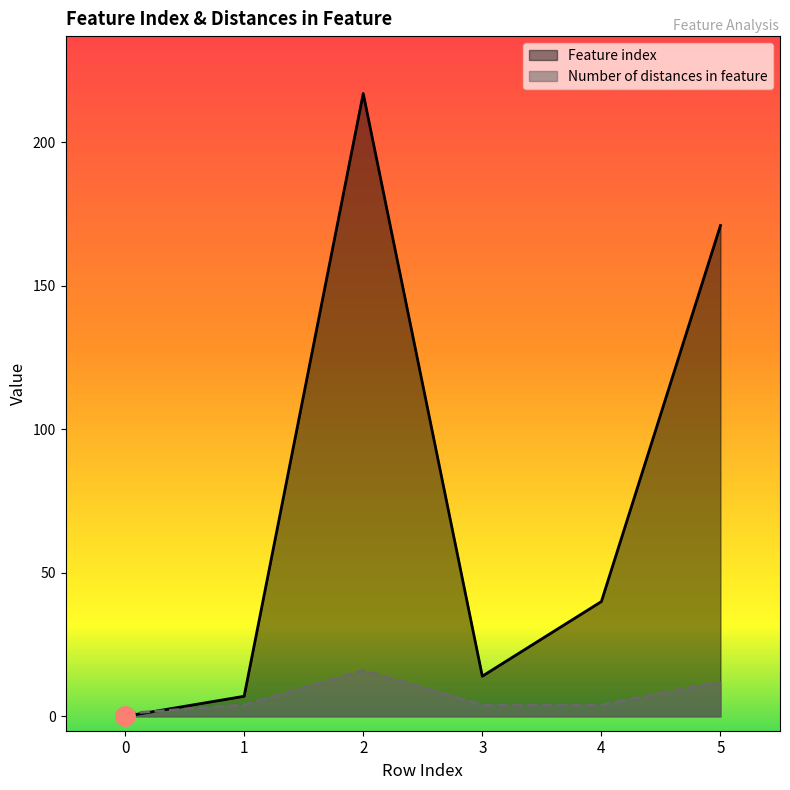

What is the average value of the Number of distances in feature series?

7